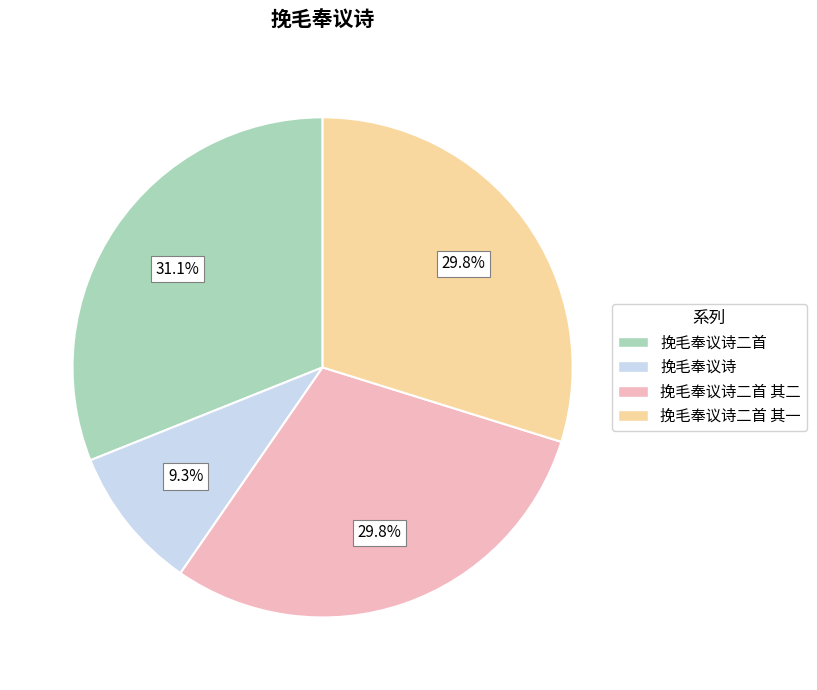

Does any single category account for the majority?

No